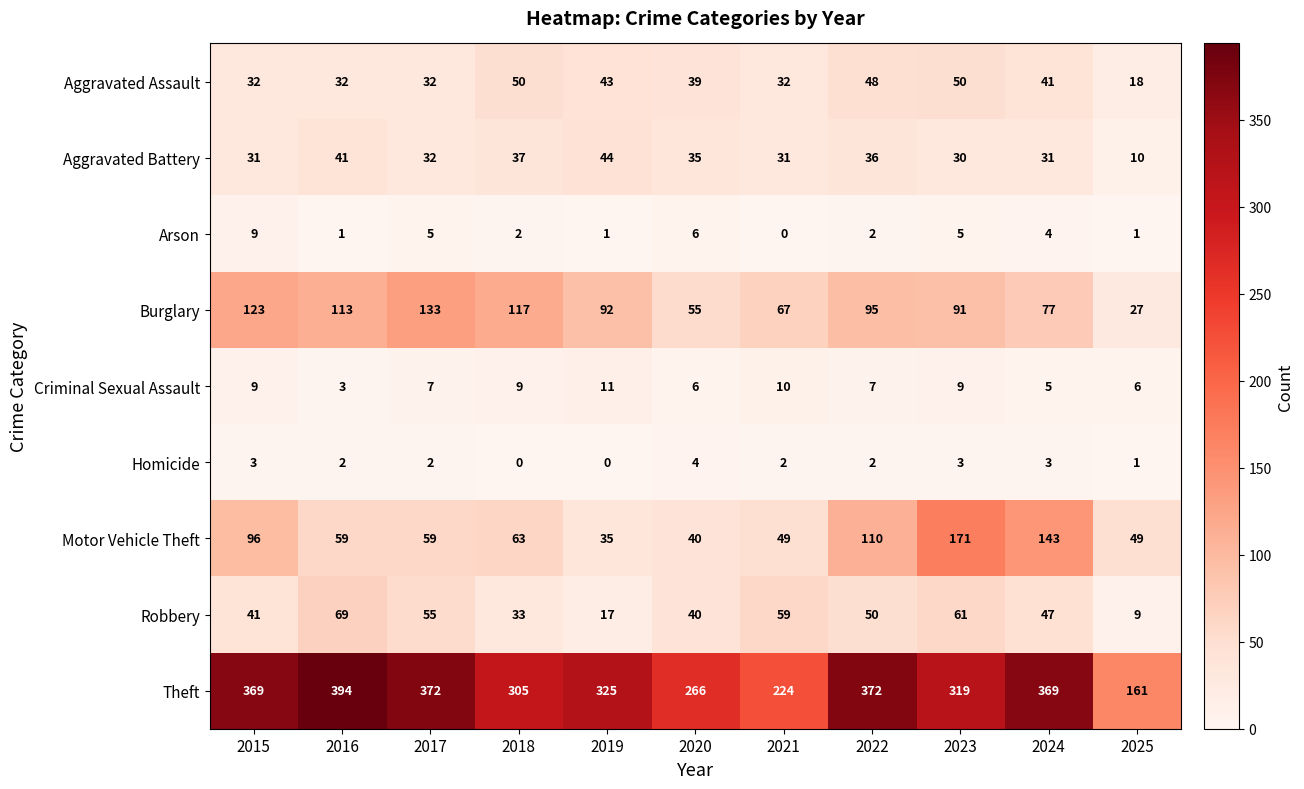

Count the number of categories in the chart.

11